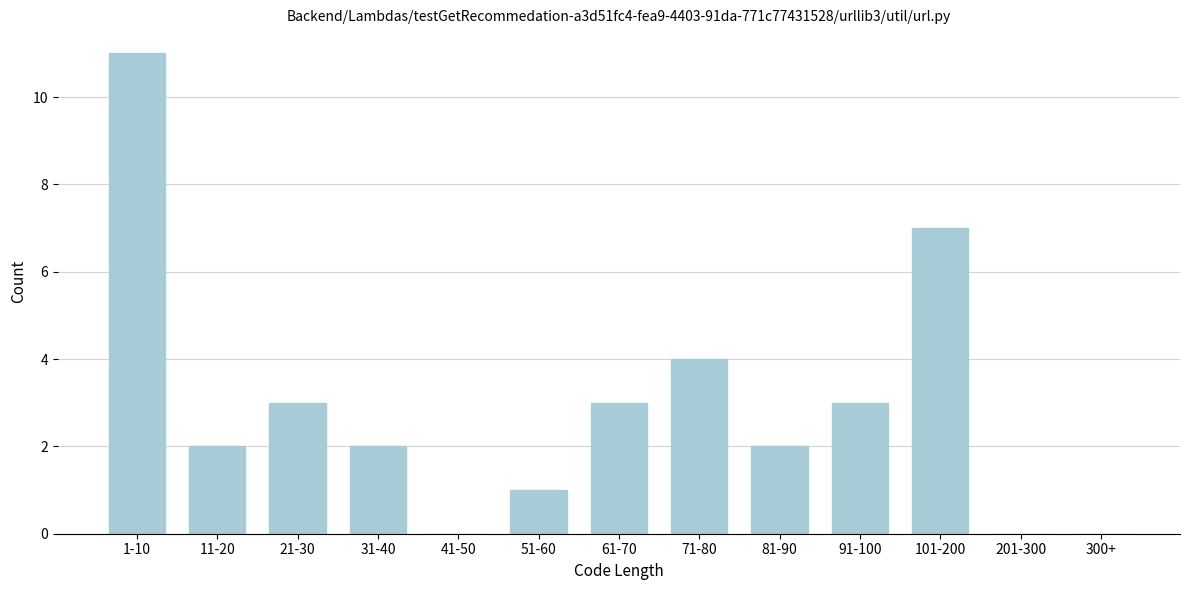

Reading right to left, what are all the values shown in this chart?

300+=0	201-300=0	101-200=7	91-100=3	81-90=2	71-80=4	61-70=3	51-60=1	41-50=0	31-40=2	21-30=3	11-20=2	1-10=11